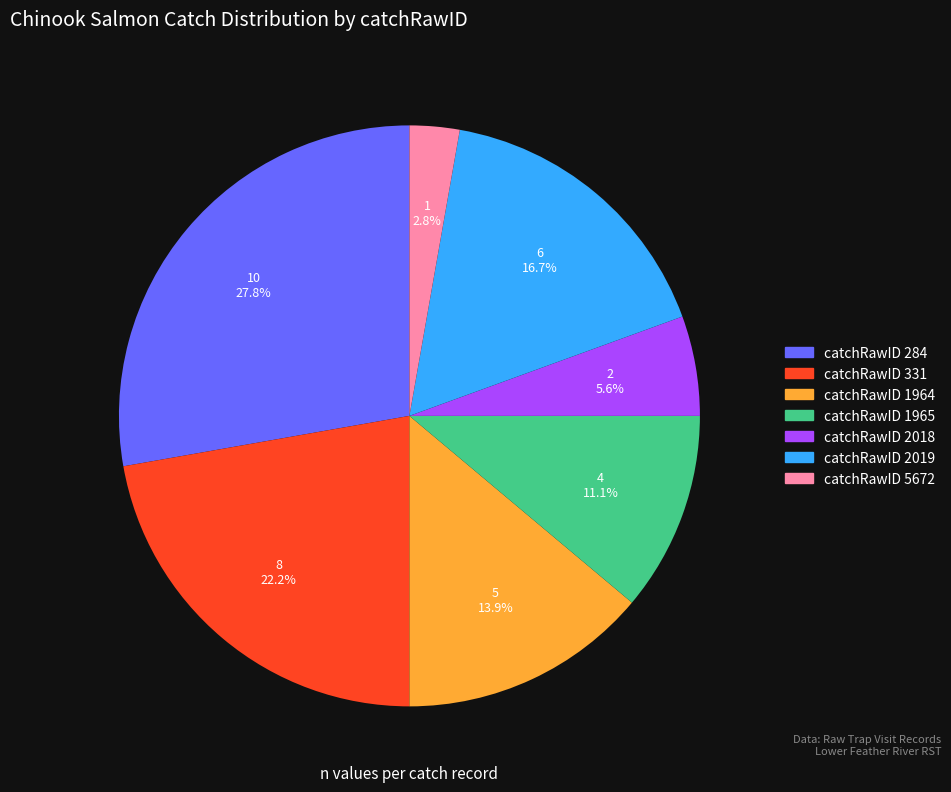

What is the ratio of the value at catchRawID 331 to the value at catchRawID 1965?

2.0